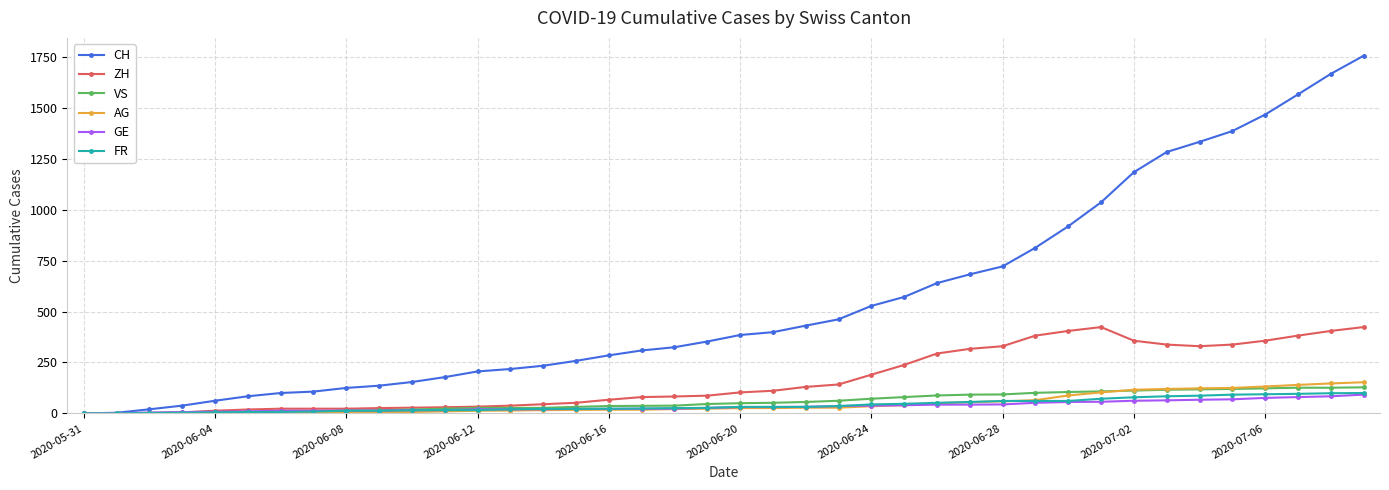

How many lines are shown in the chart?

6